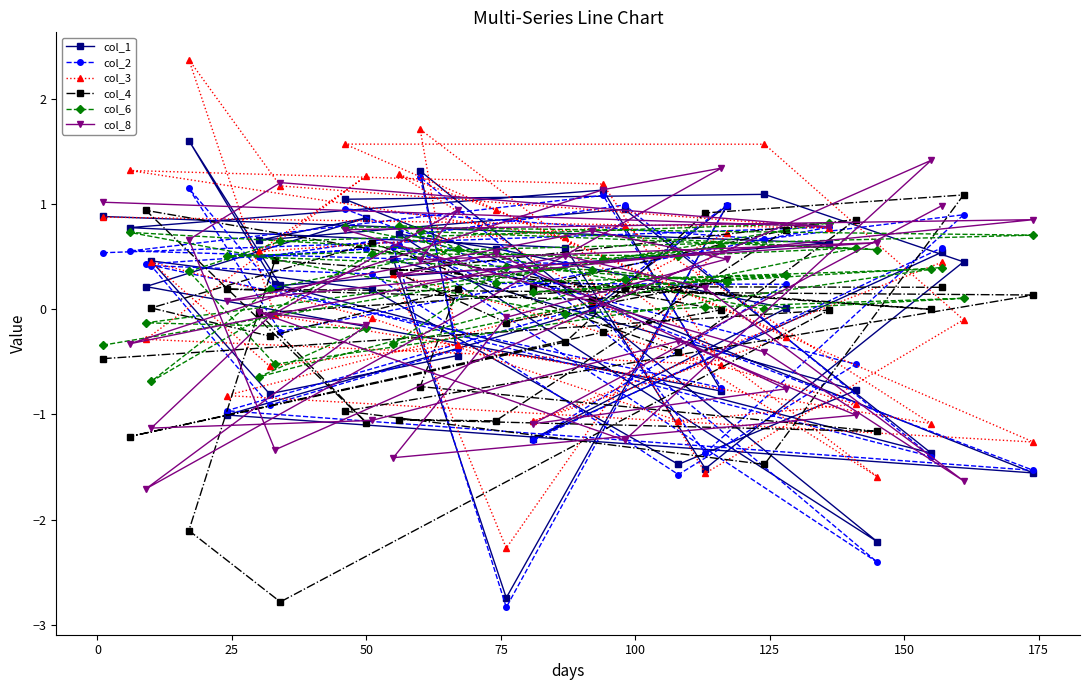

At how many categories does at least one series exceed -2?

37